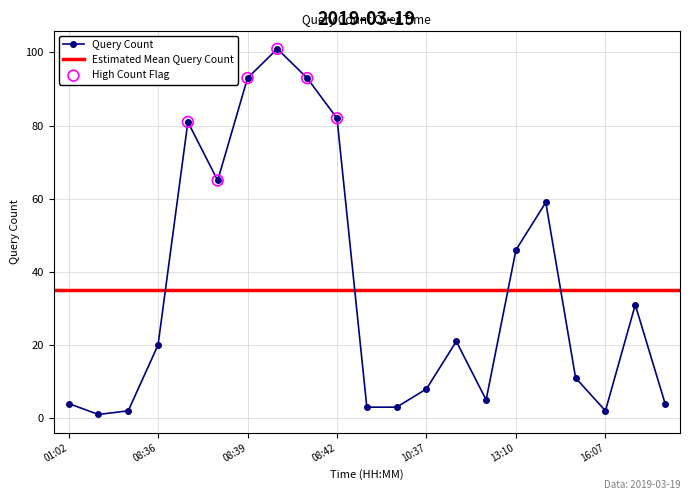

Approximately how many times larger is the value at 10:37 compared to 10:34?

2.7